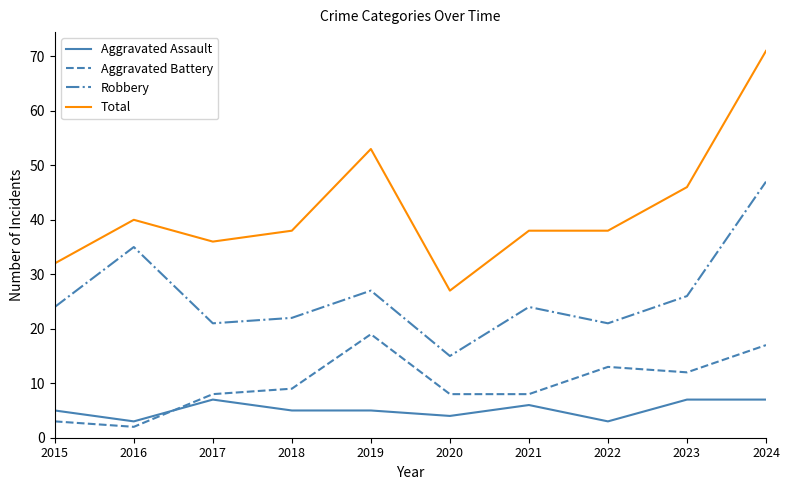

What is the highest value of the Aggravated Assault series?

7